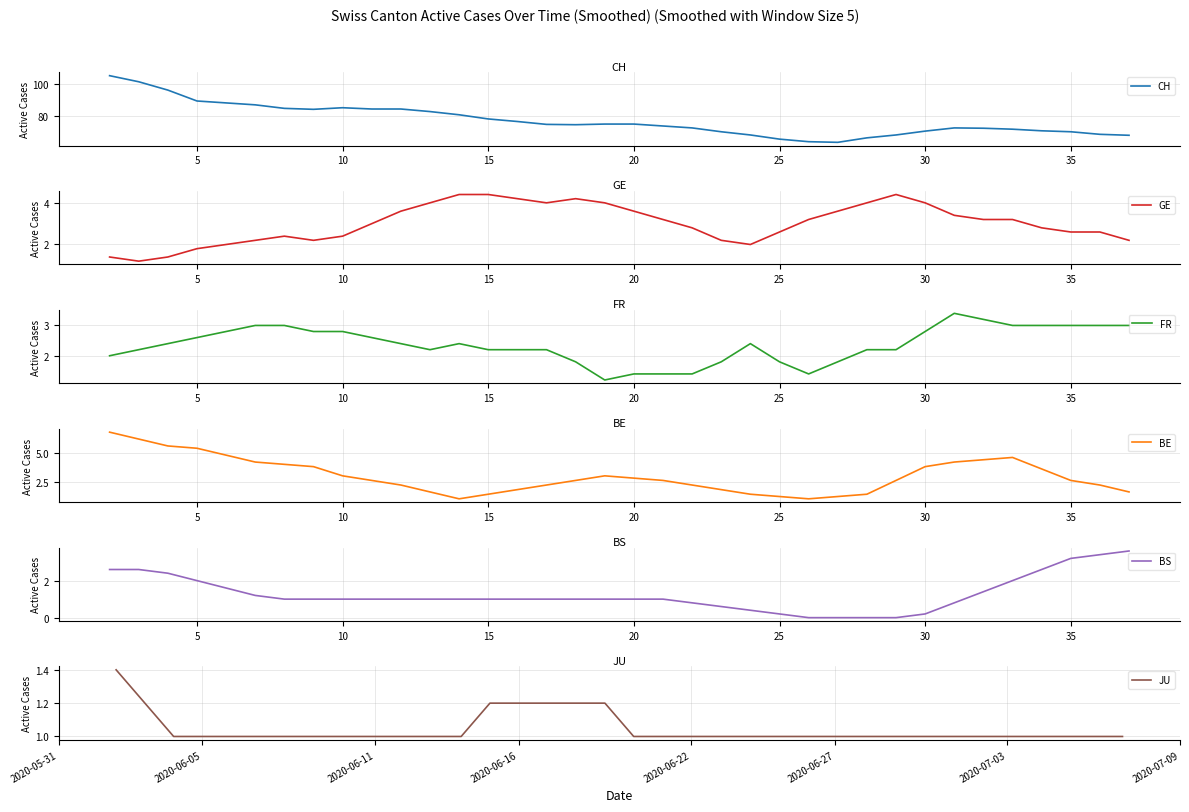

What is the maximum value for CH?

105.4